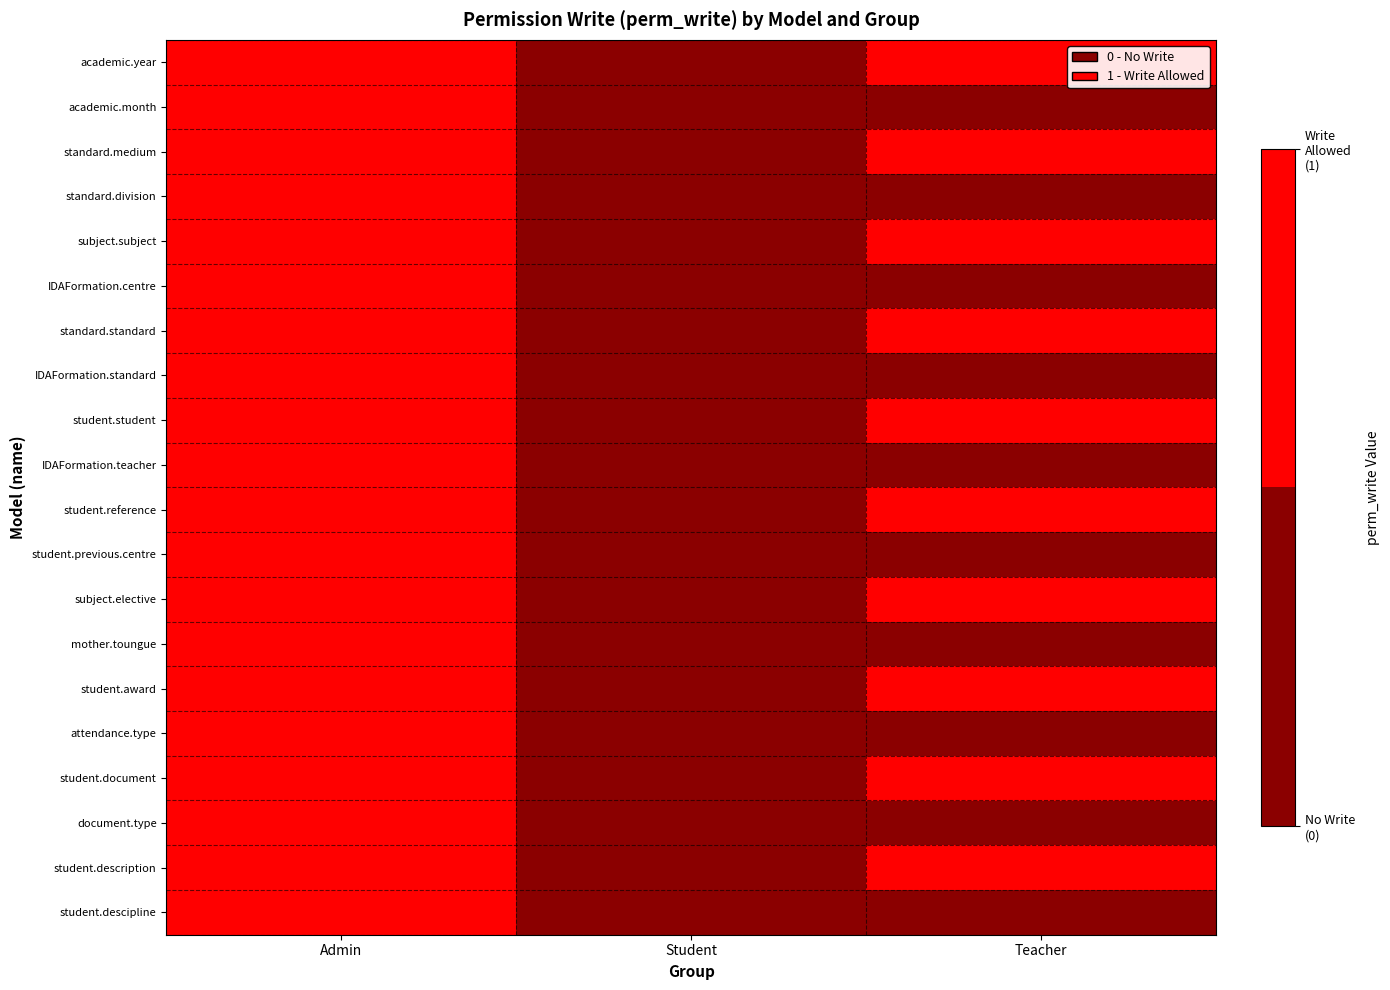

Reading right to left, list all the values displayed in this chart.

academic.year: Teacher=1	Student=0	Admin=1
academic.month: Teacher=0	Student=0	Admin=1
standard.medium: Teacher=1	Student=0	Admin=1
standard.division: Teacher=0	Student=0	Admin=1
subject.subject: Teacher=1	Student=0	Admin=1
IDAFormation.centre: Teacher=0	Student=0	Admin=1
standard.standard: Teacher=1	Student=0	Admin=1
IDAFormation.standard: Teacher=0	Student=0	Admin=1
student.student: Teacher=1	Student=0	Admin=1
IDAFormation.teacher: Teacher=0	Student=0	Admin=1
student.reference: Teacher=1	Student=0	Admin=1
student.previous.centre: Teacher=0	Student=0	Admin=1
subject.elective: Teacher=1	Student=0	Admin=1
mother.toungue: Teacher=0	Student=0	Admin=1
student.award: Teacher=1	Student=0	Admin=1
attendance.type: Teacher=0	Student=0	Admin=1
student.document: Teacher=1	Student=0	Admin=1
document.type: Teacher=0	Student=0	Admin=1
student.description: Teacher=1	Student=0	Admin=1
student.descipline: Teacher=0	Student=0	Admin=1